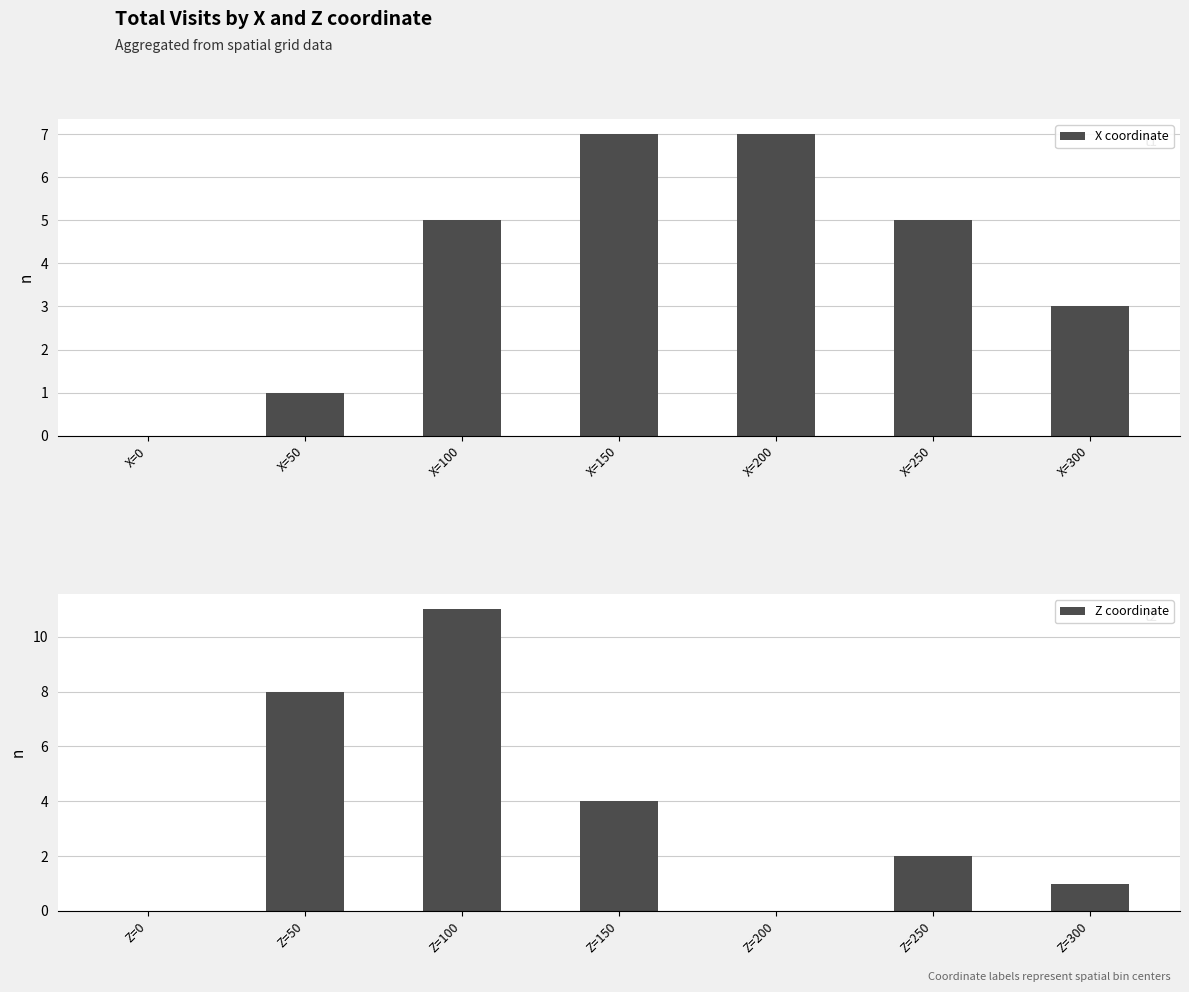

What is the difference between the Z coordinate values at Z=150 and Z=200?

4